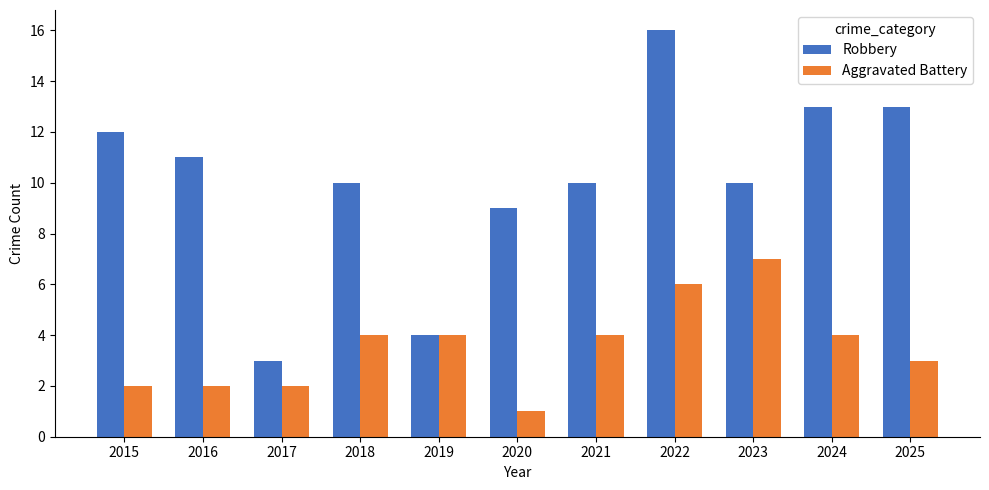

Rank the series by their maximum value, from lowest to highest.

Aggravated Battery, Robbery